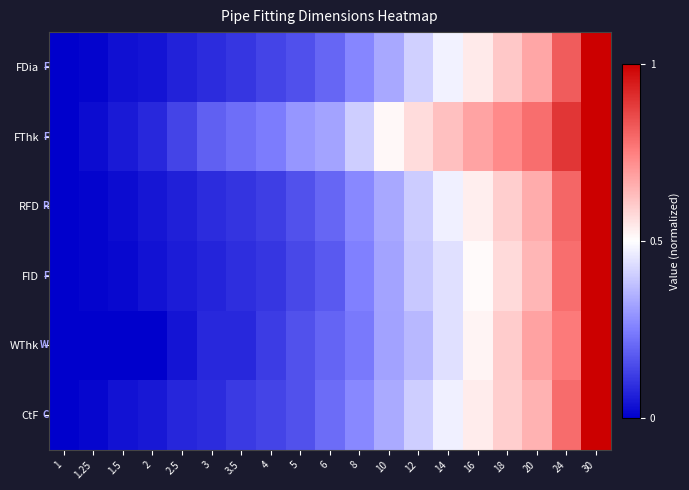

Reading left to right, list all the values displayed in this chart.

FDia: 1=0.0	1.25=0.0	1.5=0.0	2=0.0	2.5=0.1	3=0.1	3.5=0.1	4=0.1	5=0.2	6=0.2	8=0.3	10=0.3	12=0.4	14=0.5	16=0.5	18=0.6	20=0.7	24=0.8	30=1.0
FThk: 1=0.0	1.25=0.0	1.5=0.1	2=0.1	2.5=0.1	3=0.2	3.5=0.2	4=0.2	5=0.3	6=0.3	8=0.4	10=0.5	12=0.6	14=0.6	16=0.7	18=0.7	20=0.8	24=0.9	30=1.0
RFD: 1=0.0	1.25=0.0	1.5=0.0	2=0.0	2.5=0.1	3=0.1	3.5=0.1	4=0.1	5=0.2	6=0.2	8=0.3	10=0.3	12=0.4	14=0.5	16=0.5	18=0.6	20=0.7	24=0.8	30=1.0
FID: 1=0.0	1.25=0.0	1.5=0.0	2=0.0	2.5=0.1	3=0.1	3.5=0.1	4=0.1	5=0.1	6=0.2	8=0.2	10=0.3	12=0.4	14=0.4	16=0.5	18=0.6	20=0.6	24=0.8	30=1.0
WThk: 1=0.0	1.25=0.0	1.5=0.0	2=0.0	2.5=0.0	3=0.1	3.5=0.1	4=0.1	5=0.2	6=0.2	8=0.2	10=0.3	12=0.4	14=0.4	16=0.5	18=0.6	20=0.7	24=0.8	30=1.0
CtF: 1=0.0	1.25=0.0	1.5=0.0	2=0.0	2.5=0.1	3=0.1	3.5=0.1	4=0.1	5=0.2	6=0.2	8=0.3	10=0.3	12=0.4	14=0.5	16=0.5	18=0.6	20=0.7	24=0.8	30=1.0